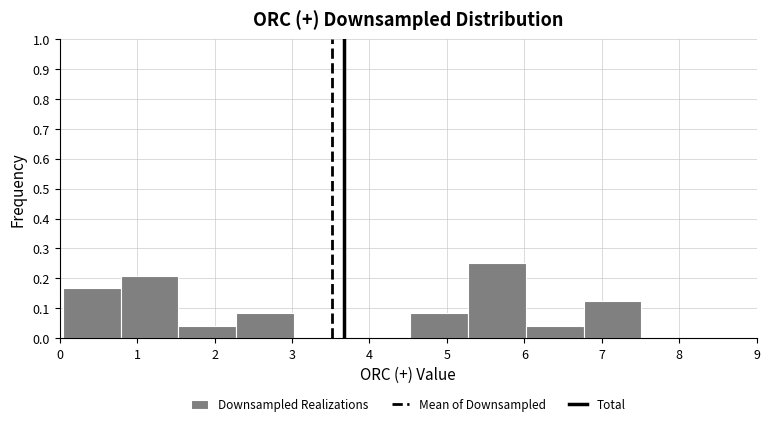

Reading left to right, transcribe this chart: for each bar, give the range it covers on the x-axis and its height. Neither the bar edges nor the heights are printed on the chart, so give them approximately, as read against the axes.

0.0 to 0.8: 0.17
0.8 to 1.5: 0.21
1.5 to 2.3: 0.04
2.3 to 3.0: 0.08
3.0 to 3.8: 0
3.8 to 4.5: 0
4.5 to 5.3: 0.08
5.3 to 6.0: 0.25
6.0 to 6.8: 0.04
6.8 to 7.5: 0.13